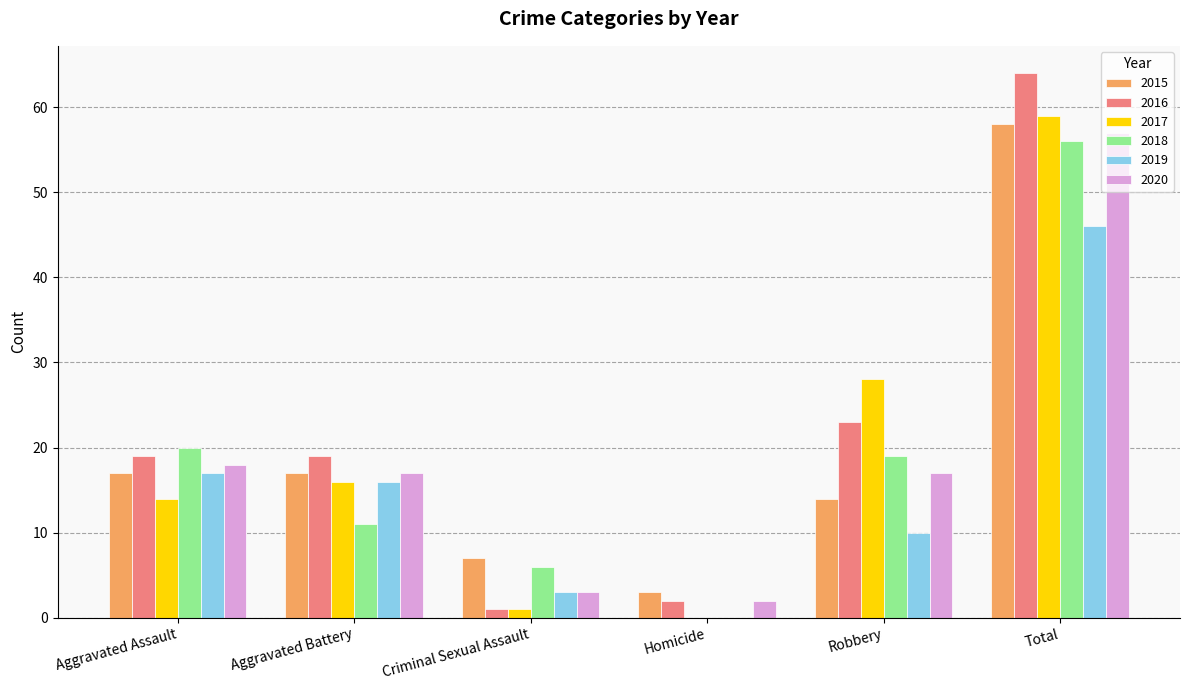

Are the bars grouped side by side (vs. stacked)?

Yes